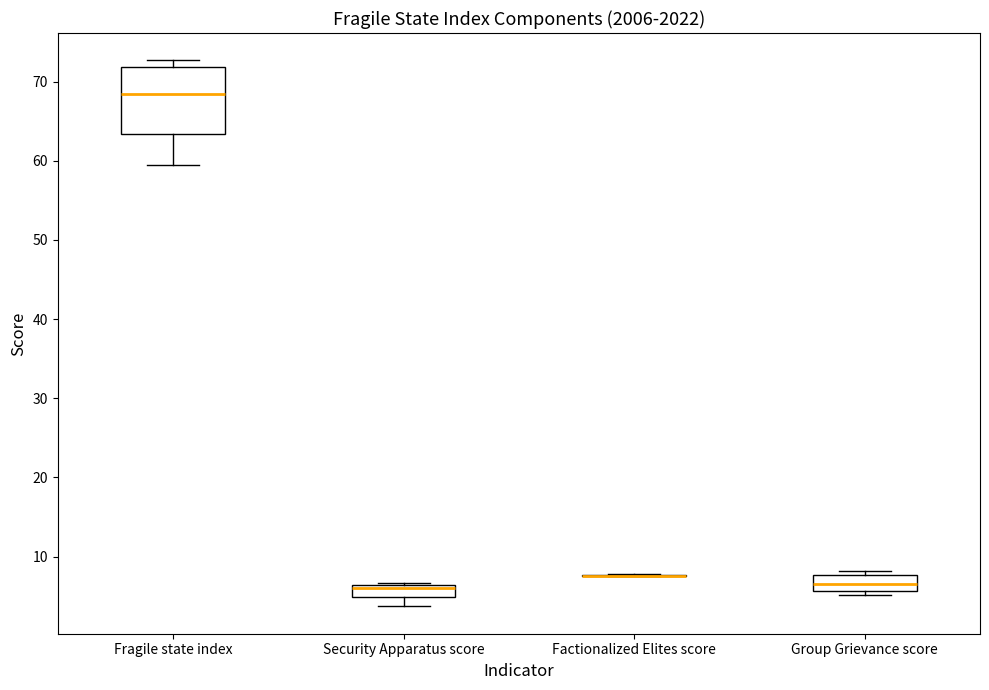

Where is the upper edge of the box for Group Grievance score on the y-axis? The values are not printed on the chart, so give them approximately, as read against the axis.

8